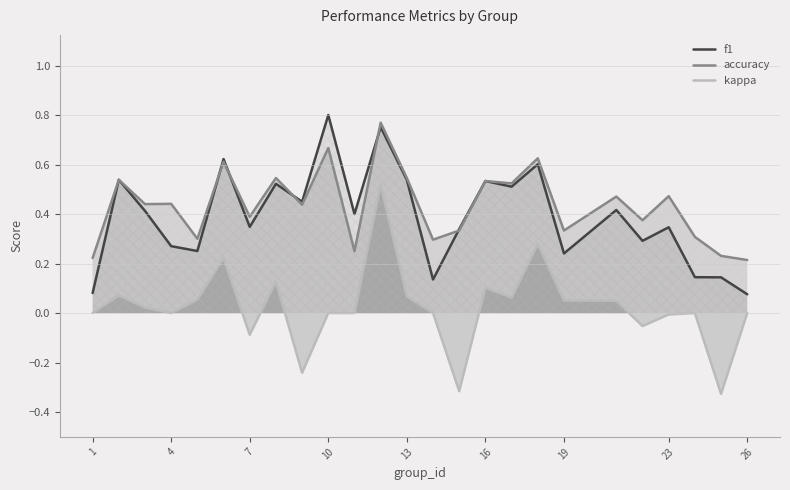

Reading left to right, list all the values displayed in this chart.

f1: 0.1	0.5	0.4	0.3	0.3	0.6	0.3	0.5	0.4	0.8	0.4	0.8	0.5	0.1	0.3	0.5	0.5	0.6	0.2	0.4	0.3	0.3	0.1	0.1	0.1
accuracy: 0.2	0.5	0.4	0.4	0.3	0.6	0.4	0.5	0.4	0.7	0.2	0.8	0.5	0.3	0.3	0.5	0.5	0.6	0.3	0.5	0.4	0.5	0.3	0.2	0.2
kappa: 0.0	0.1	0.0	0.0	0.1	0.2	-0.1	0.1	-0.2	0.0	0.0	0.5	0.1	0.0	-0.3	0.1	0.1	0.3	0.1	0.0	-0.1	-0.0	0.0	-0.3	0.0